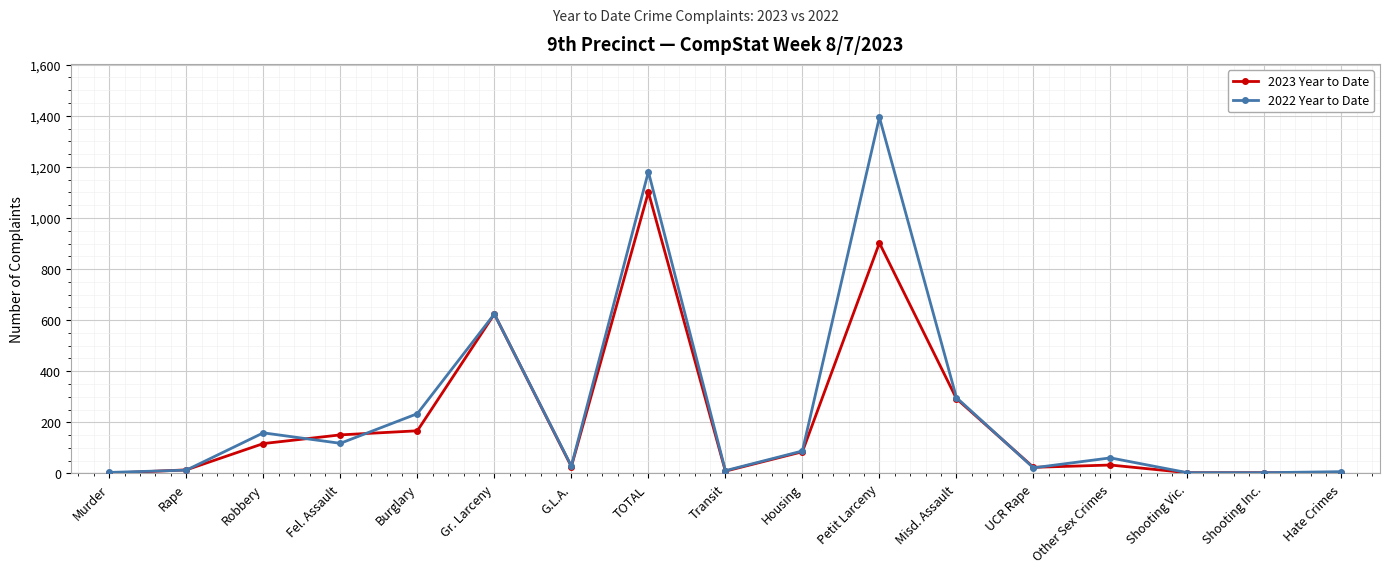

At which label is 2022 Year to Date closest to 698?

Gr. Larceny